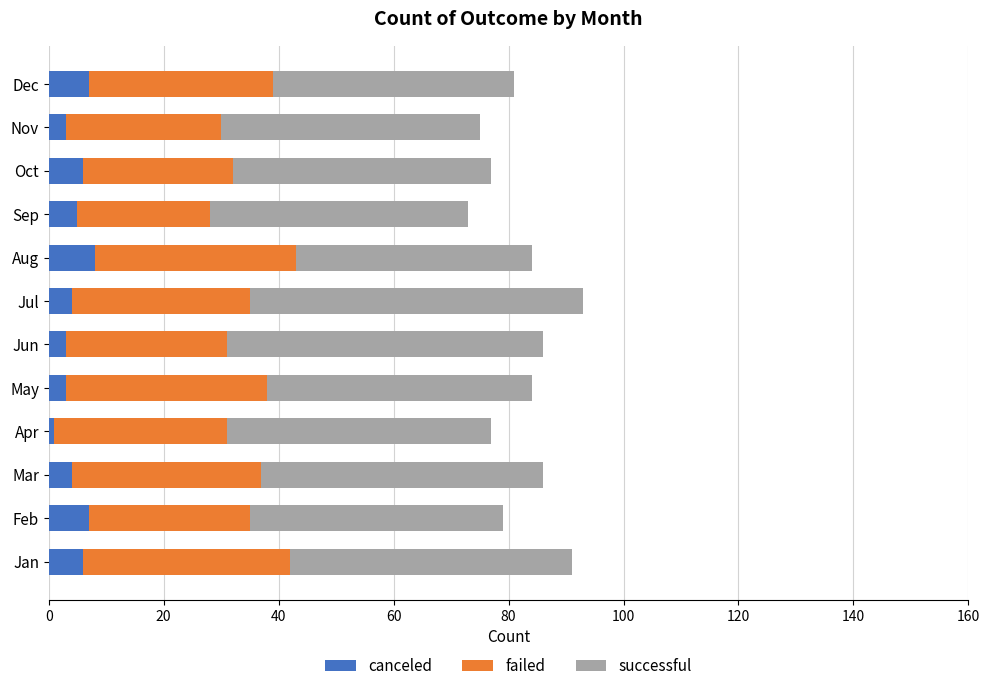

What is the total value across all series at Sep?

73